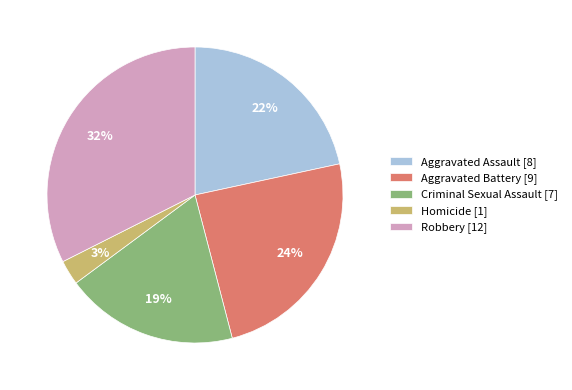

The Aggravated Battery slice represents 24% of the pie. True or false?

True